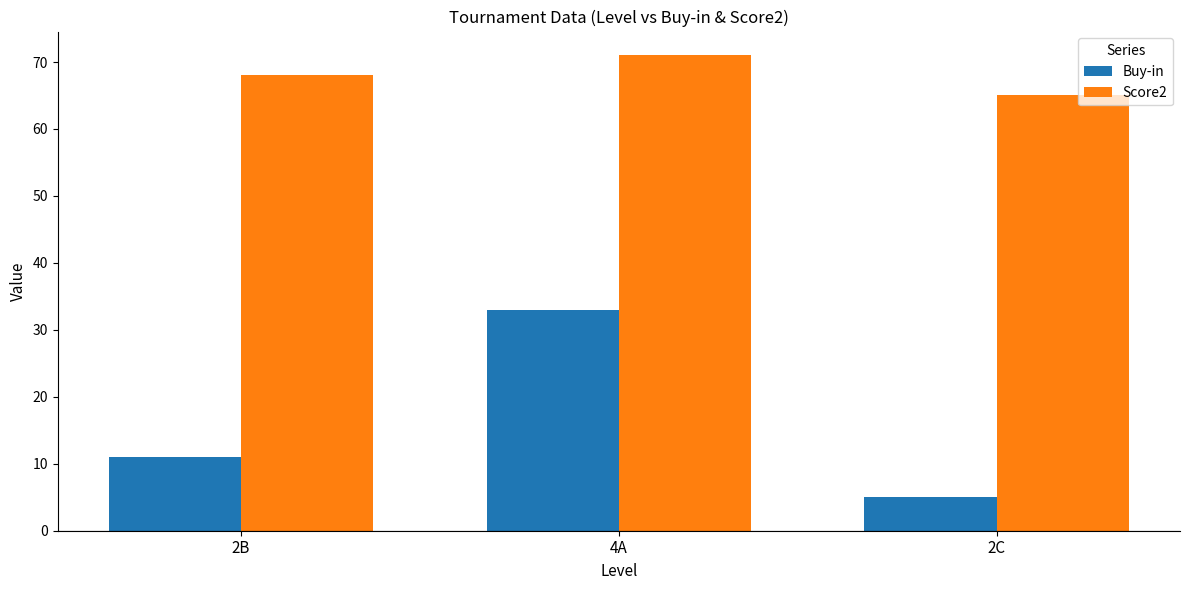

At which label does Buy-in reach its minimum?

2C